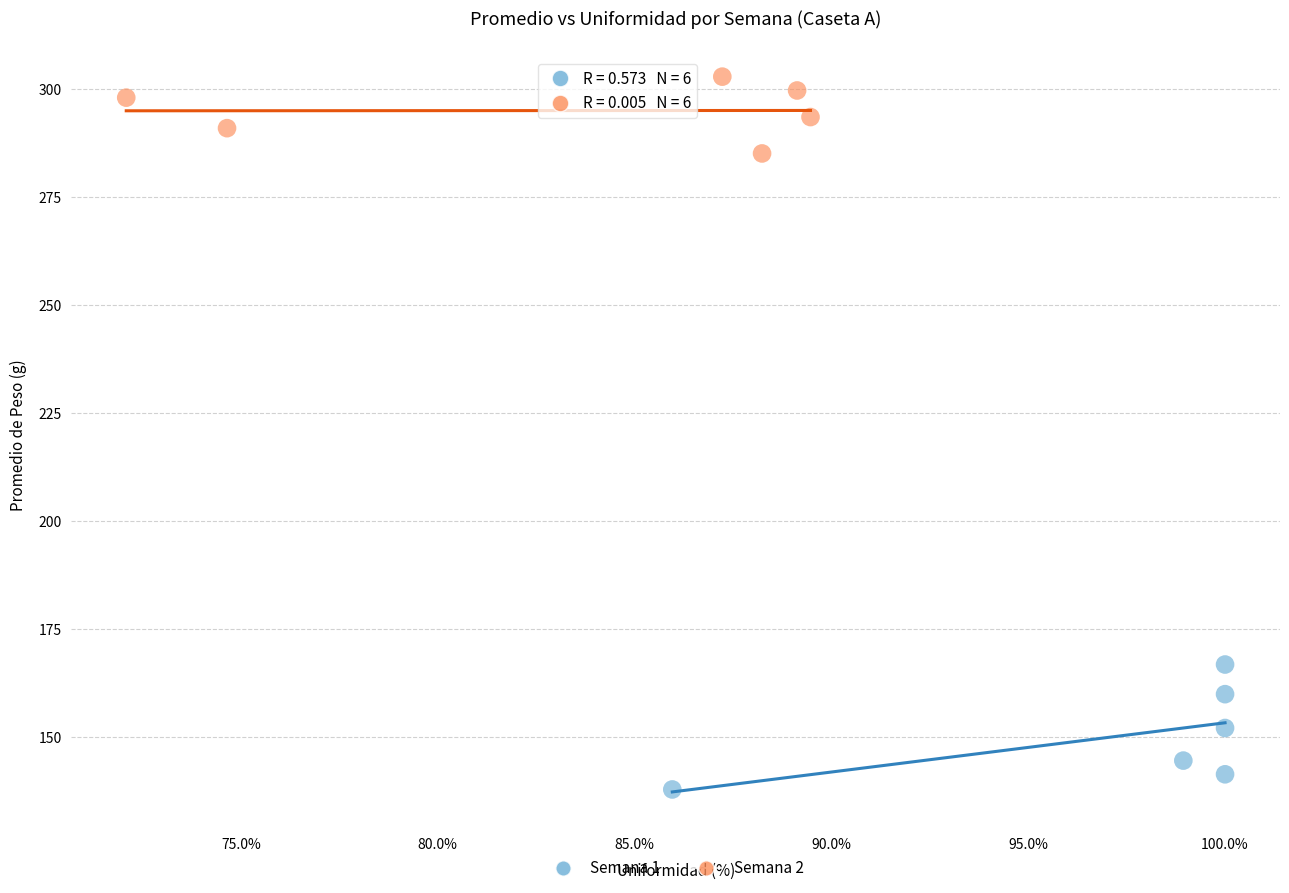

Which series reaches the maximum Y coordinate?

Semana 2